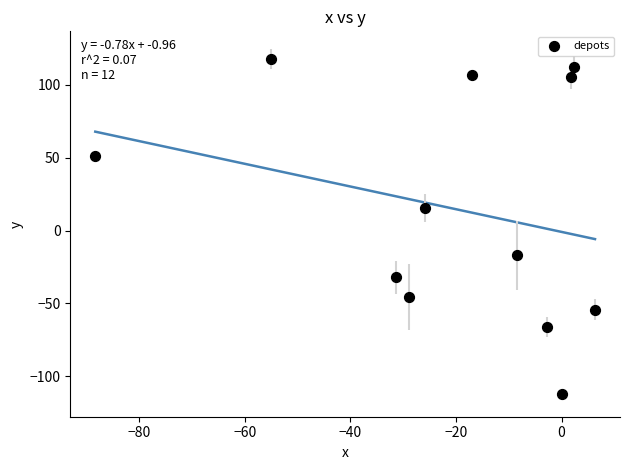

What Y value in the scatter plot is closest to 2?

15.3